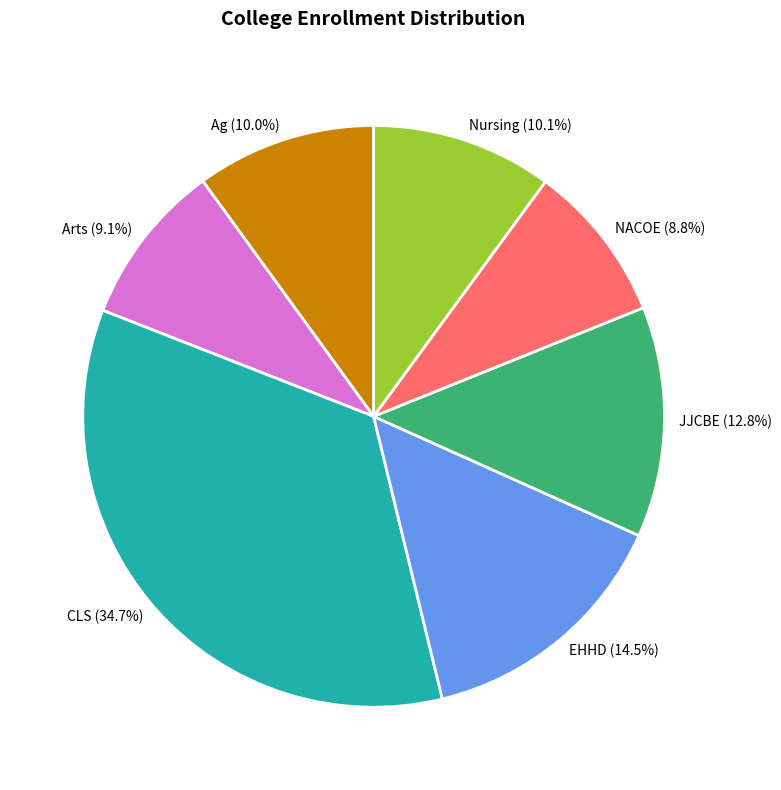

Which has a higher value, JJCBE or Arts?

JJCBE